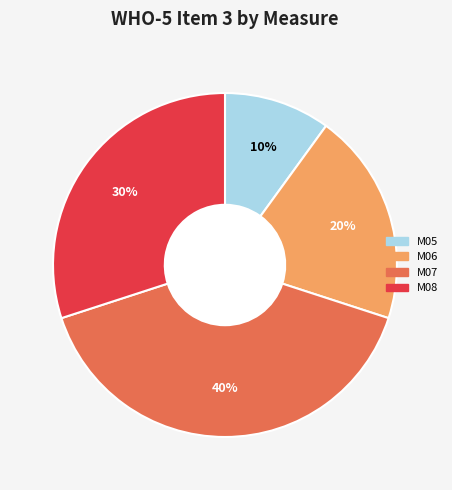

Is the sum of M07 and M08 greater than half?

Yes